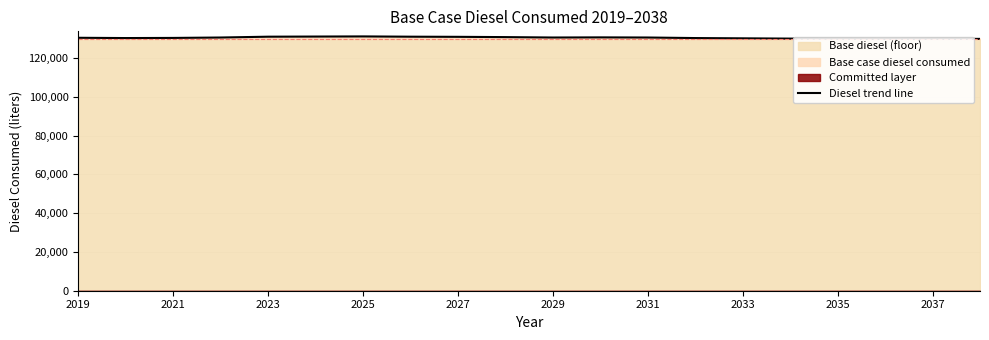

Where is the first local minimum?

2021